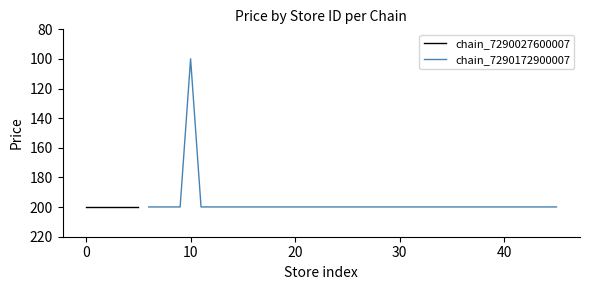

What is the lowest value of the chain_7290172900007 series?

99.9